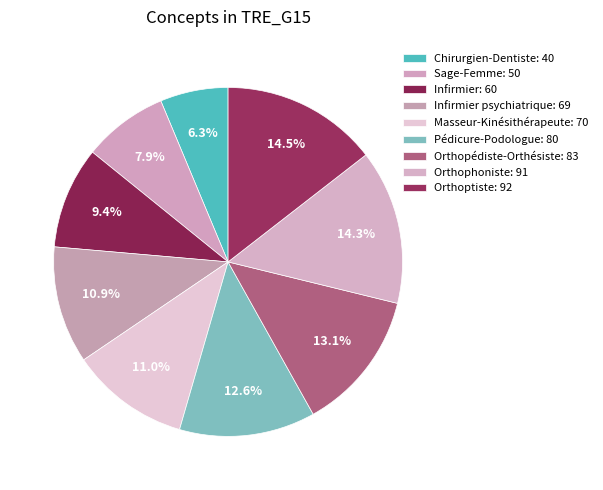

Is there a majority slice in this chart?

No